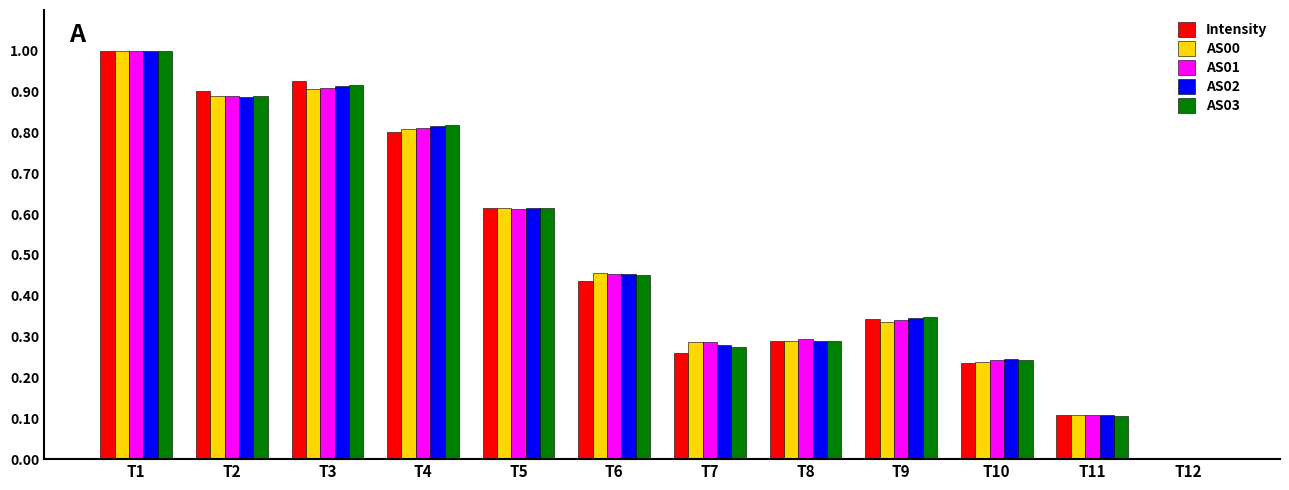

What is the sum of all AS00 values?

5.9